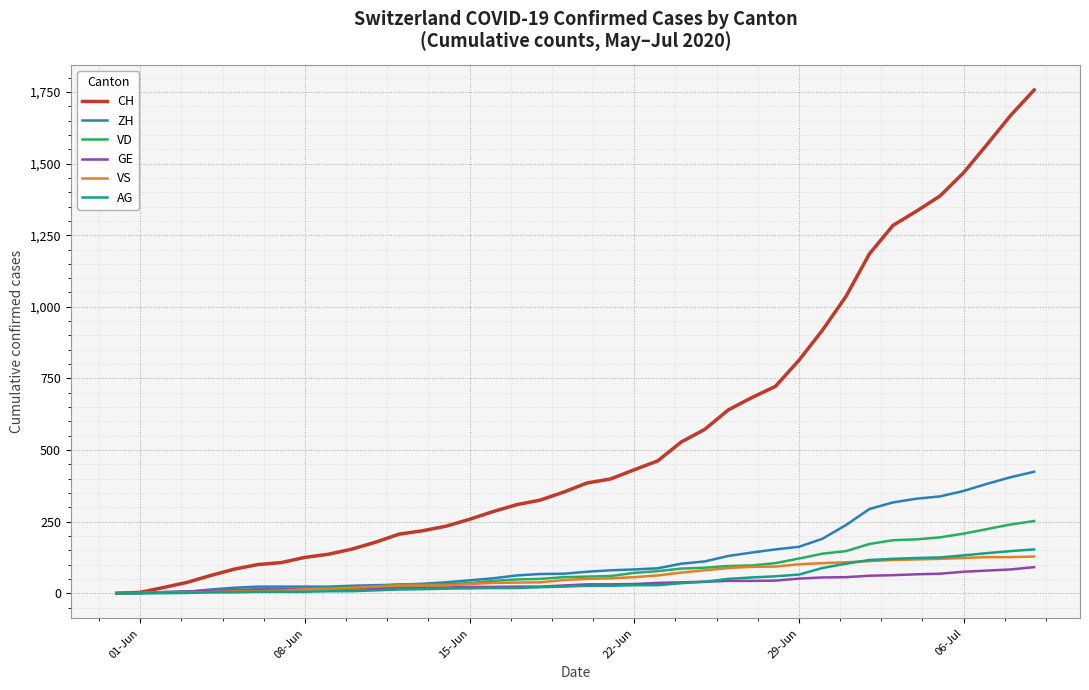

Which series has the largest total across all categories?

CH